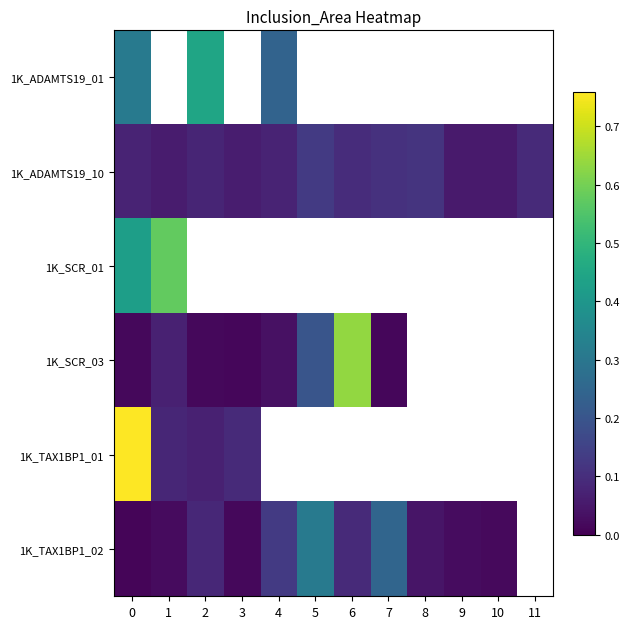

Which series has the largest range (max minus min)?

row_4